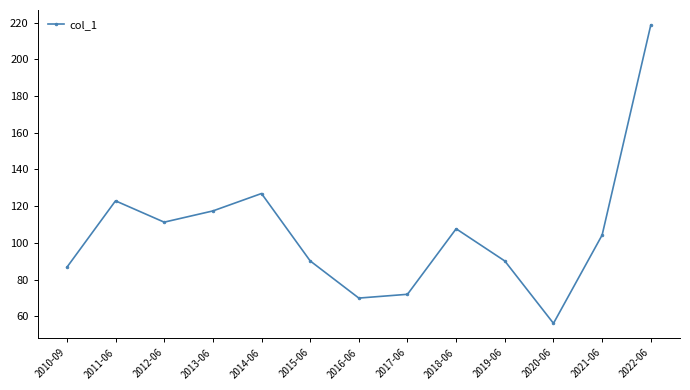

What is the sum of the values at 2014-06 and 2010-09?

213.6